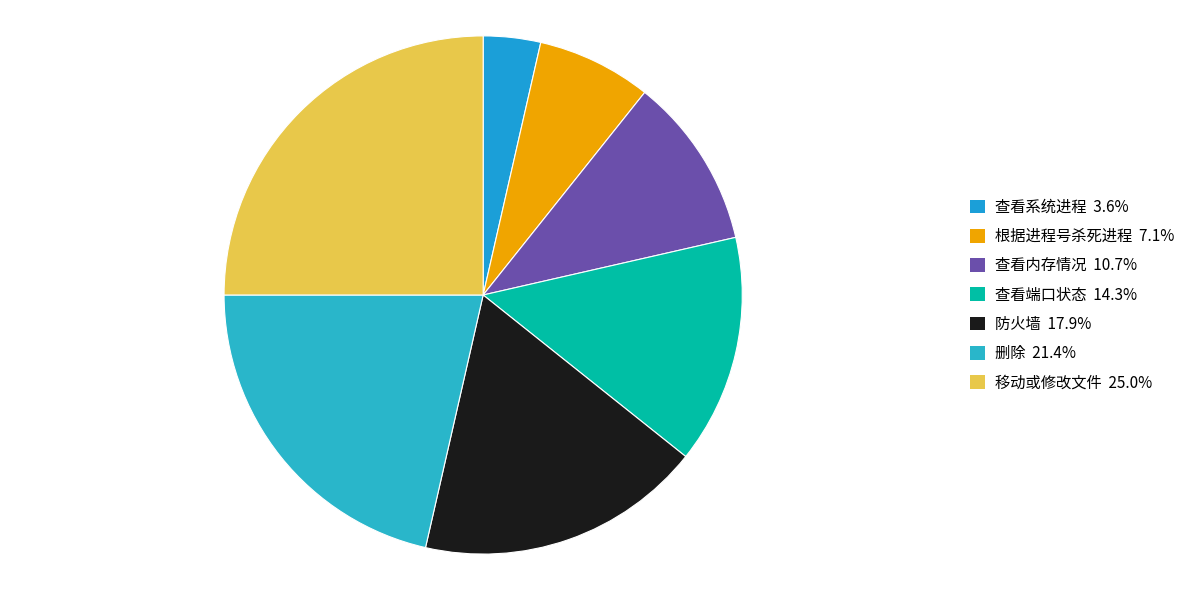

Is 查看端口状态 the majority of the pie?

No